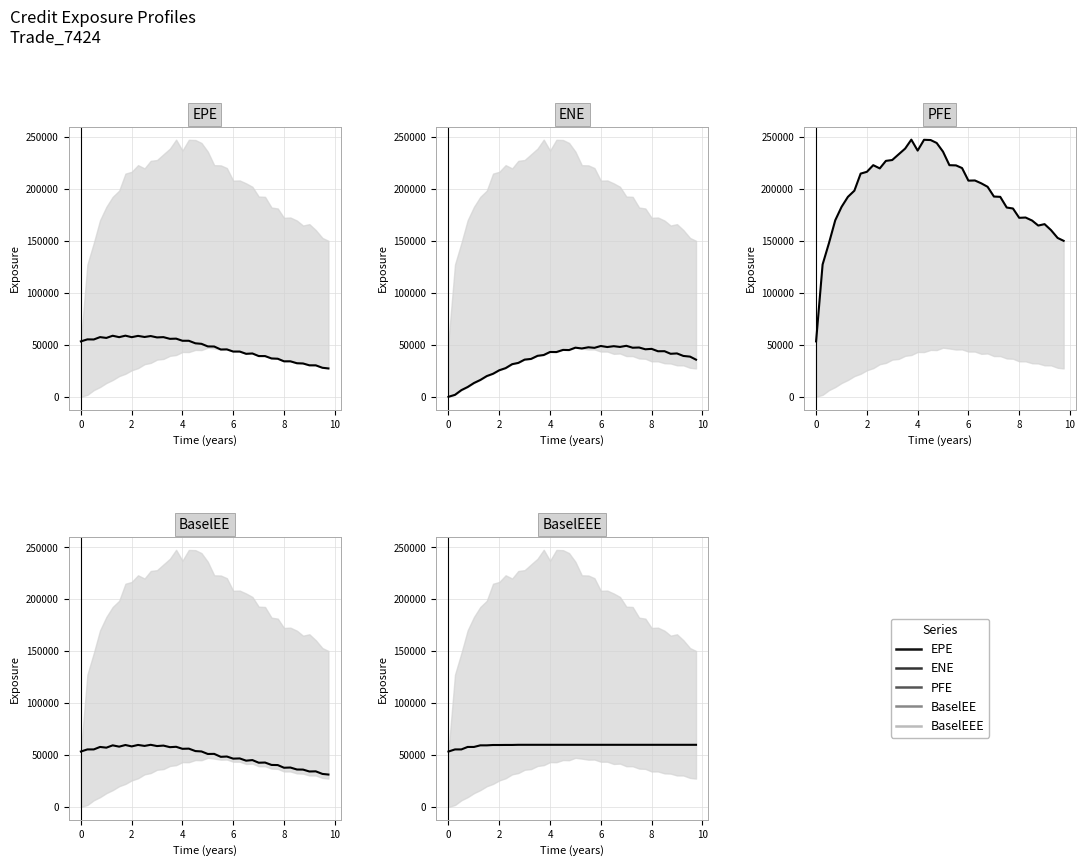

How many values in the PFE series exceed 205518?

19